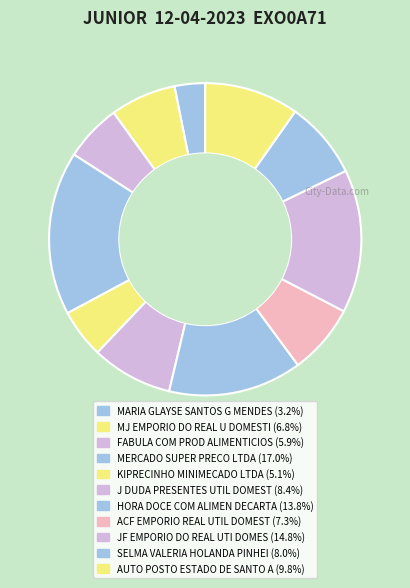

Rank the categories by value from highest to lowest.

MERCADO SUPER PRECO LTDA, JF EMPORIO DO REAL UTI DOMESTI, HORA DOCE COM ALIMEN DECARTAVE, AUTO POSTO ESTADO DE SANTO AND, J DUDA PRESENTES UTIL DOMESTIC, SELMA VALERIA HOLANDA PINHEIRO, ACF EMPORIO REAL UTIL DOMESTIC, MJ EMPORIO DO REAL U DOMESTICA, FABULA COM PROD ALIMENTICIOS L, KIPRECINHO MINIMECADO LTDA, MARIA GLAYSE SANTOS G MENDES U